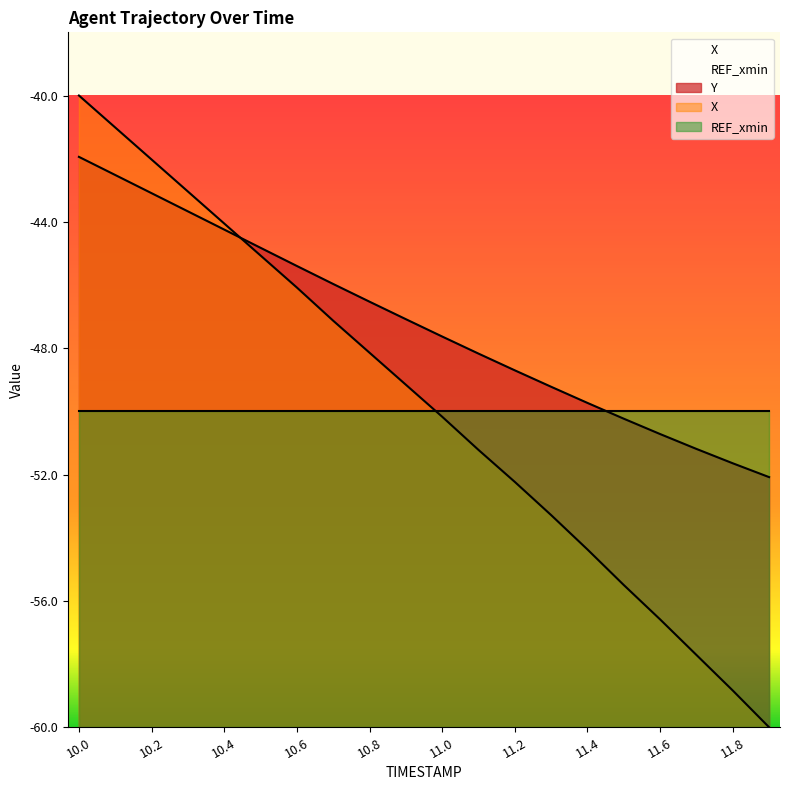

What is the difference between the maximum and minimum values in the Y series?

10.1